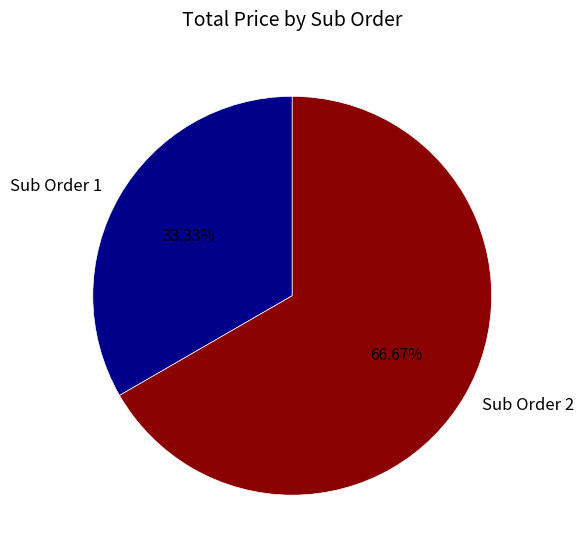

Do Sub Order 2 and Sub Order 1 together represent more than half of the pie?

Yes